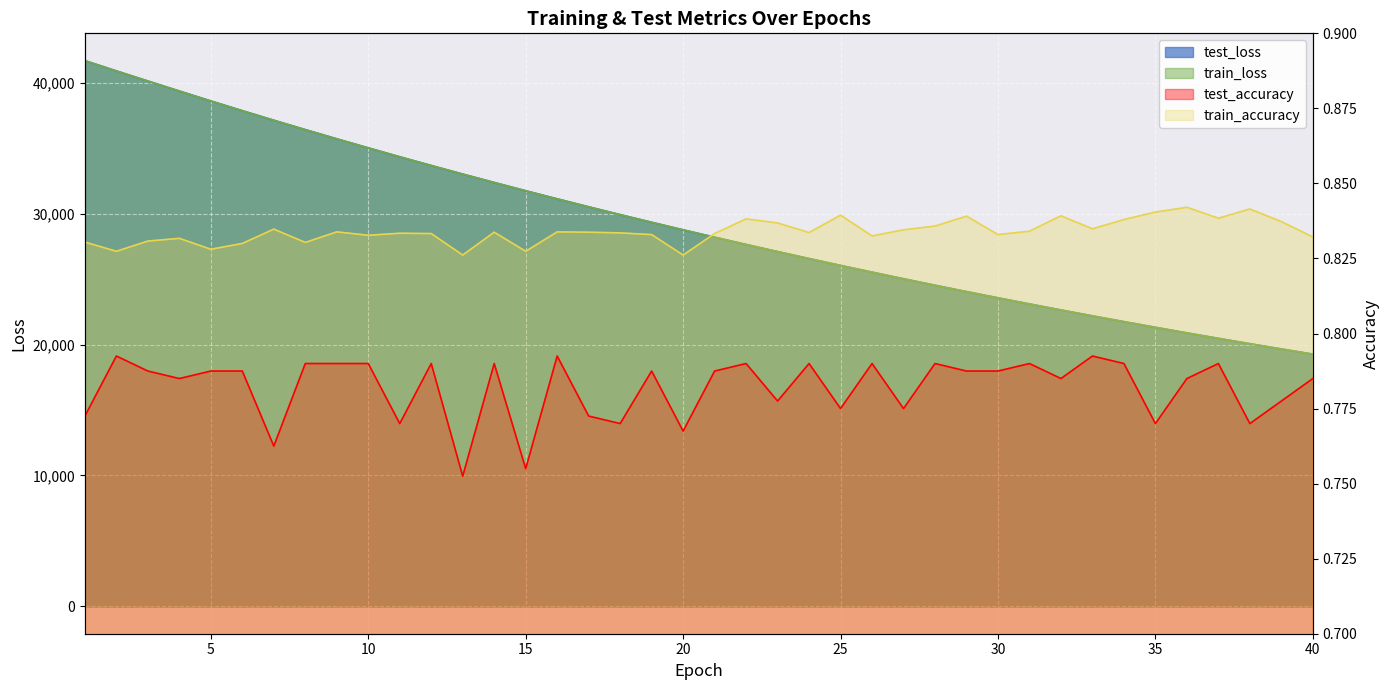

True or false: test_accuracy has more than 0 interior local peaks.

True